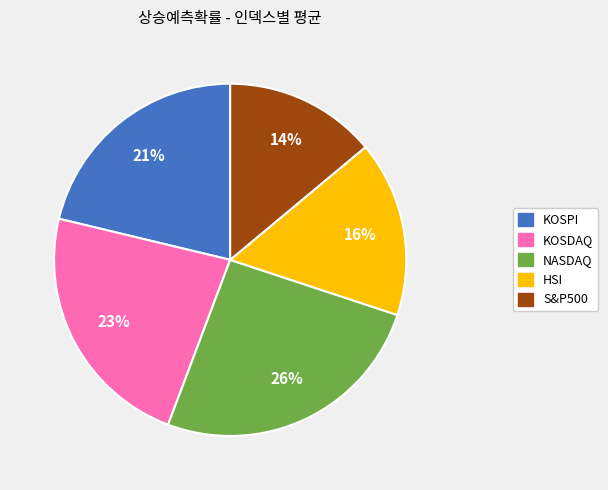

What is the smallest slice in the pie chart?

S&P500